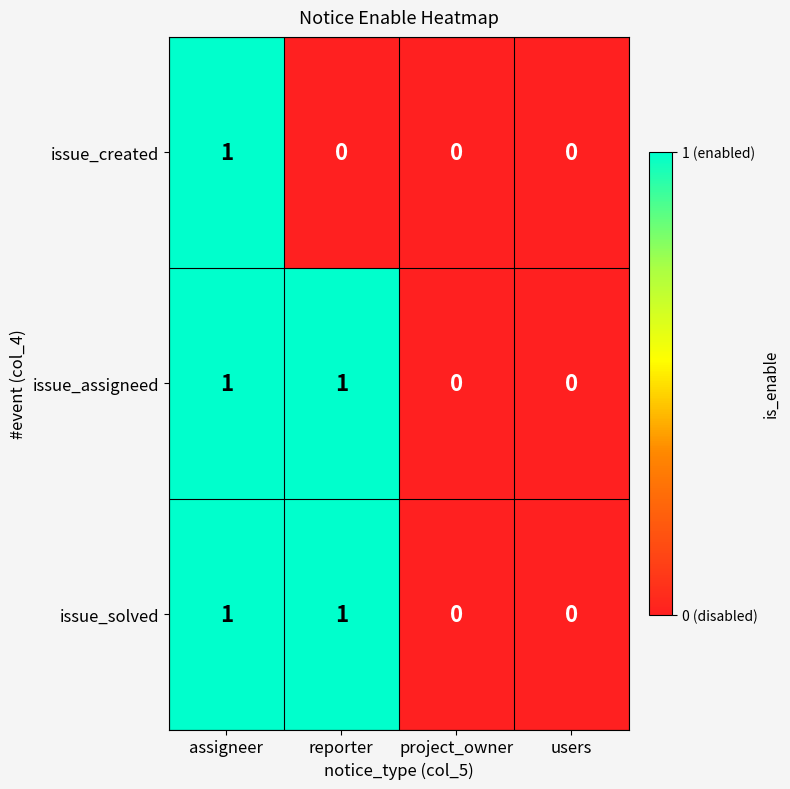

Reading left to right, extract all data points from this chart.

issue_created: 1	0	0	0
issue_assigneed: 1	1	0	0
issue_solved: 1	1	0	0